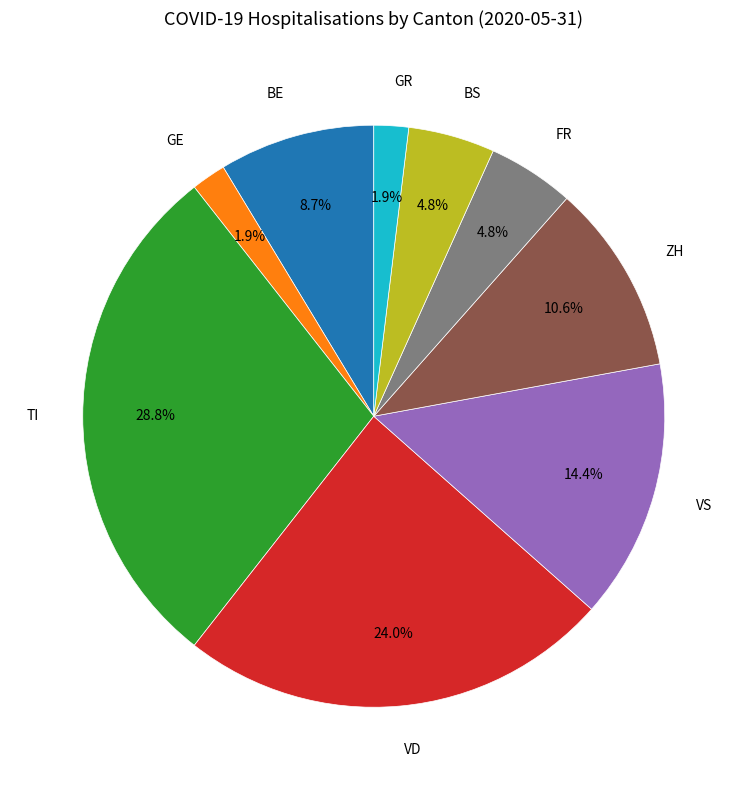

Is there a majority slice in this chart?

No